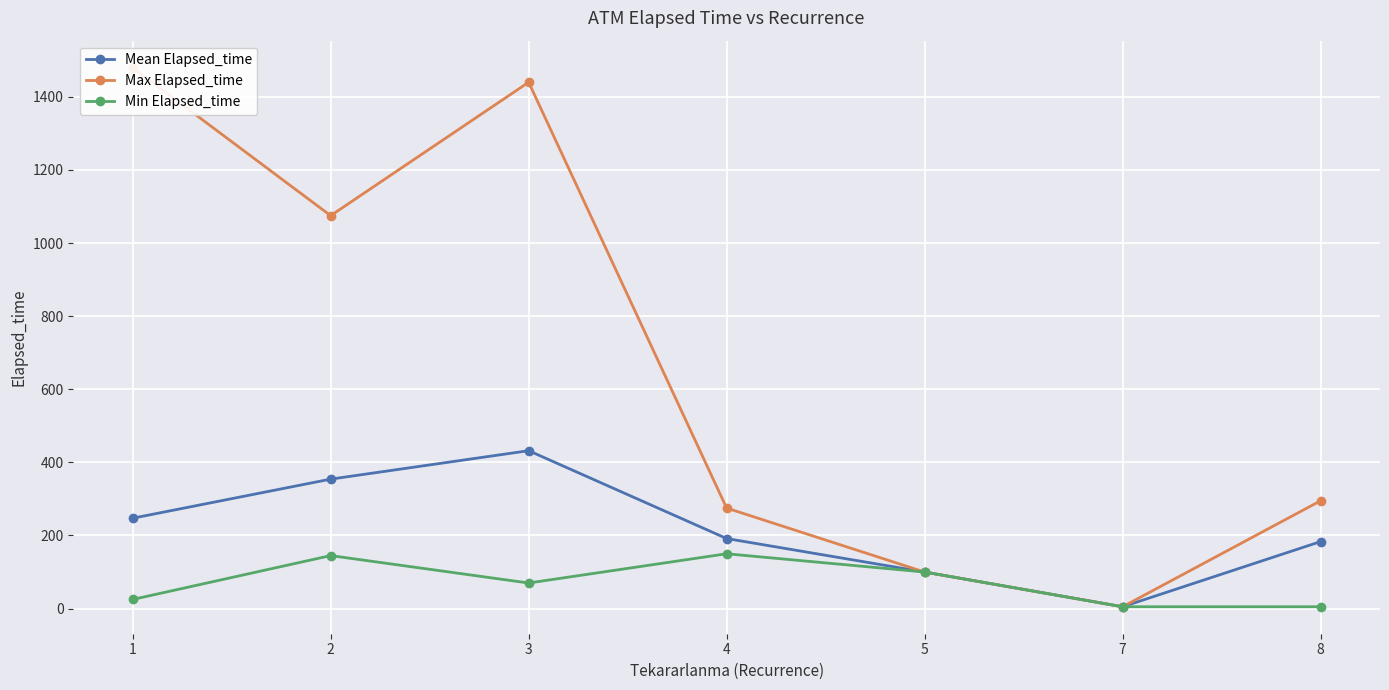

List the series in order of their peak value, lowest first.

Min Elapsed_time, Mean Elapsed_time, Max Elapsed_time